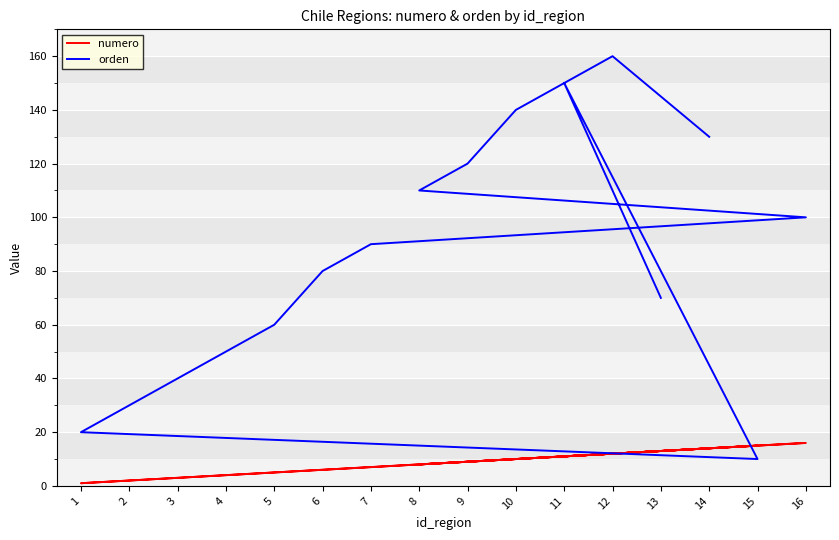

Which series ends up on top after the final intersection of numero and orden?

orden